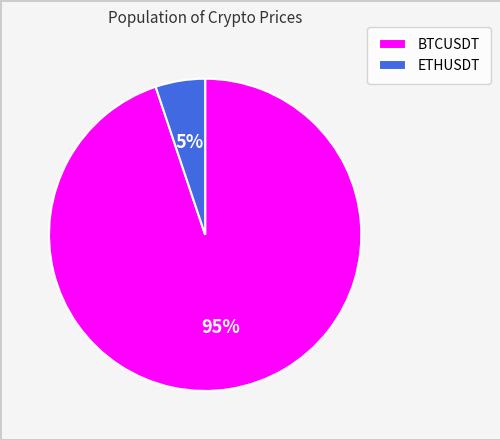

True or false: ETHUSDT accounts for 5% of the total.

True